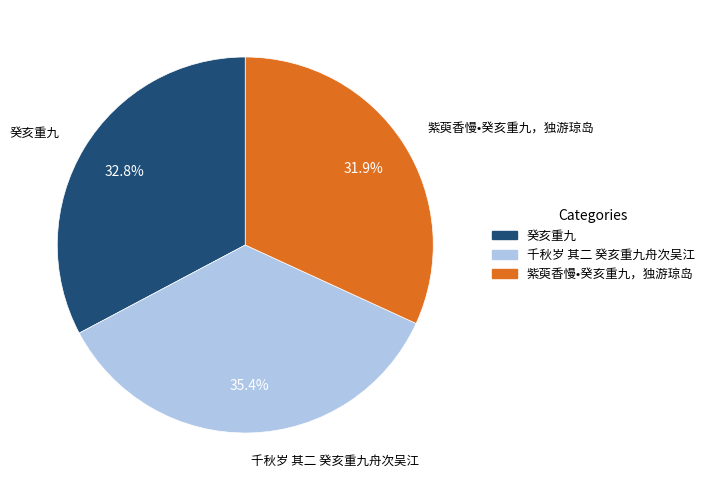

Which slice is the largest?

千秋岁 其二 癸亥重九舟次吴江